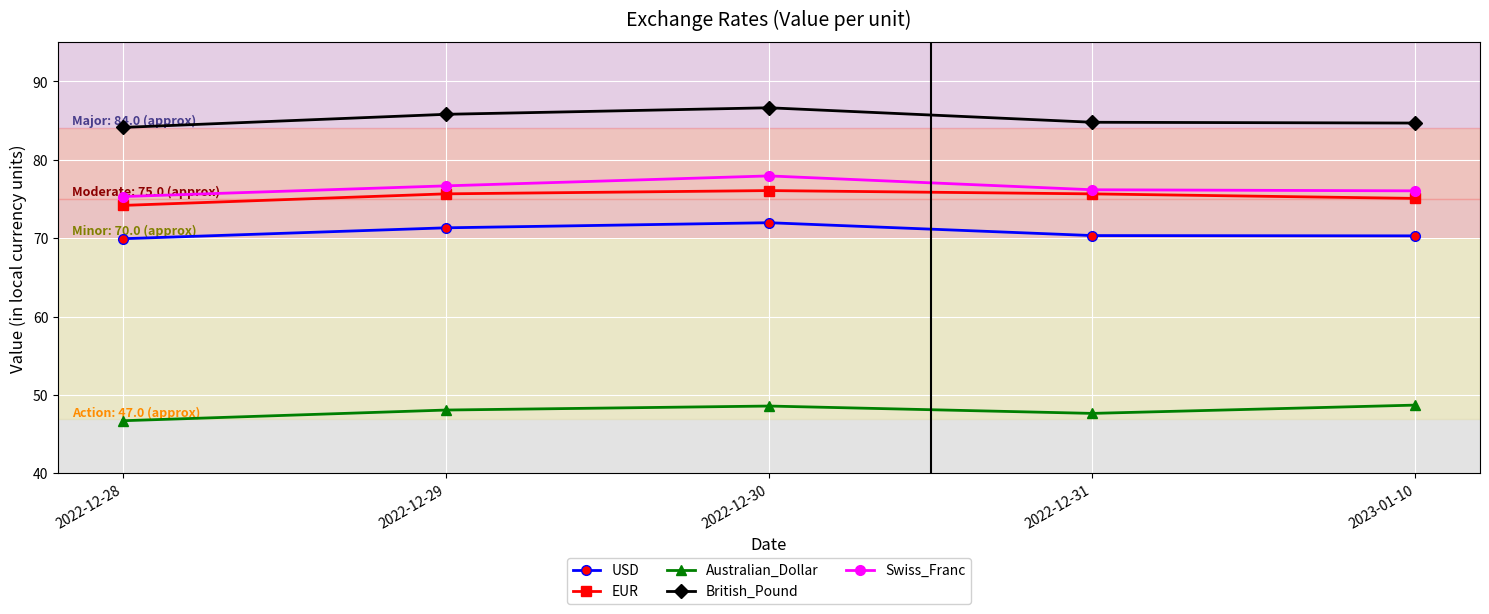

True or false: Australian_Dollar has more than 2 points higher than both neighbors.

False